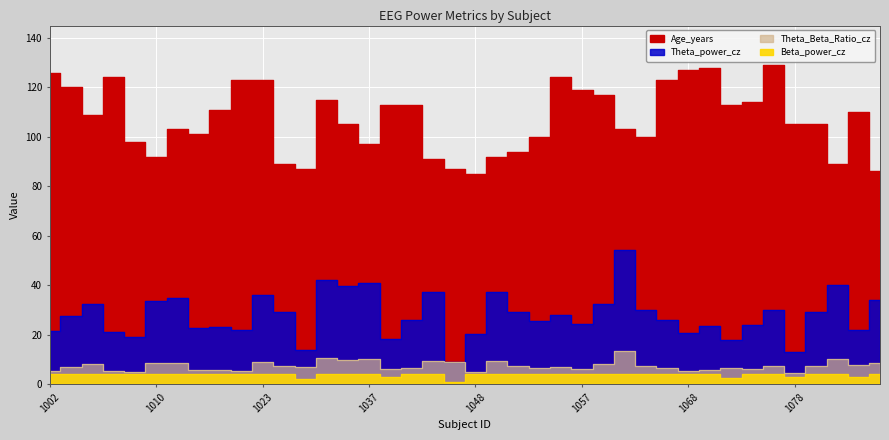

What is the difference between the second highest and minimum values in the Beta_power_cz series?

3.0